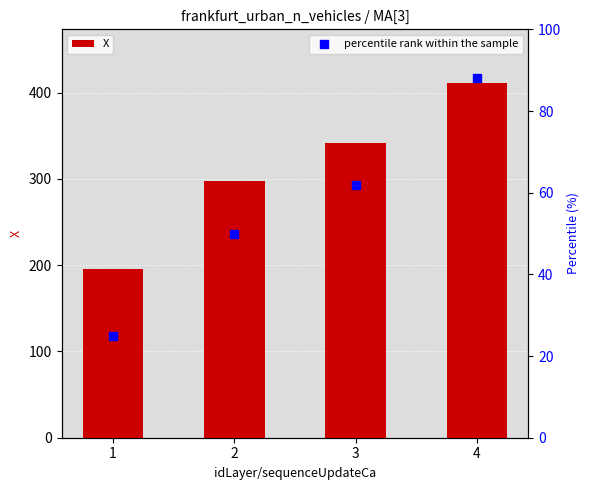

At which category is the sum across all series the highest?

4